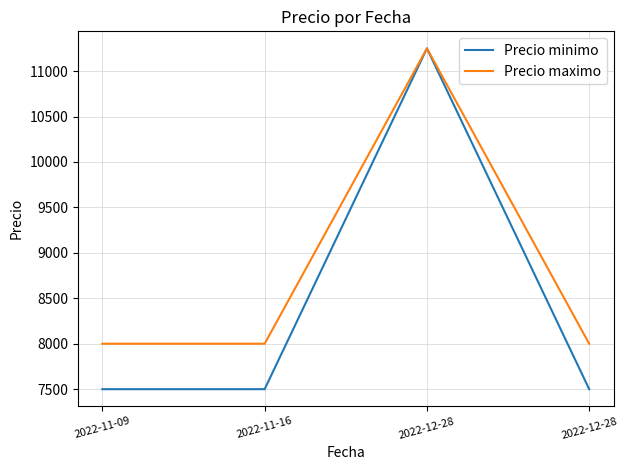

Does the chart have visible grid lines?

Yes